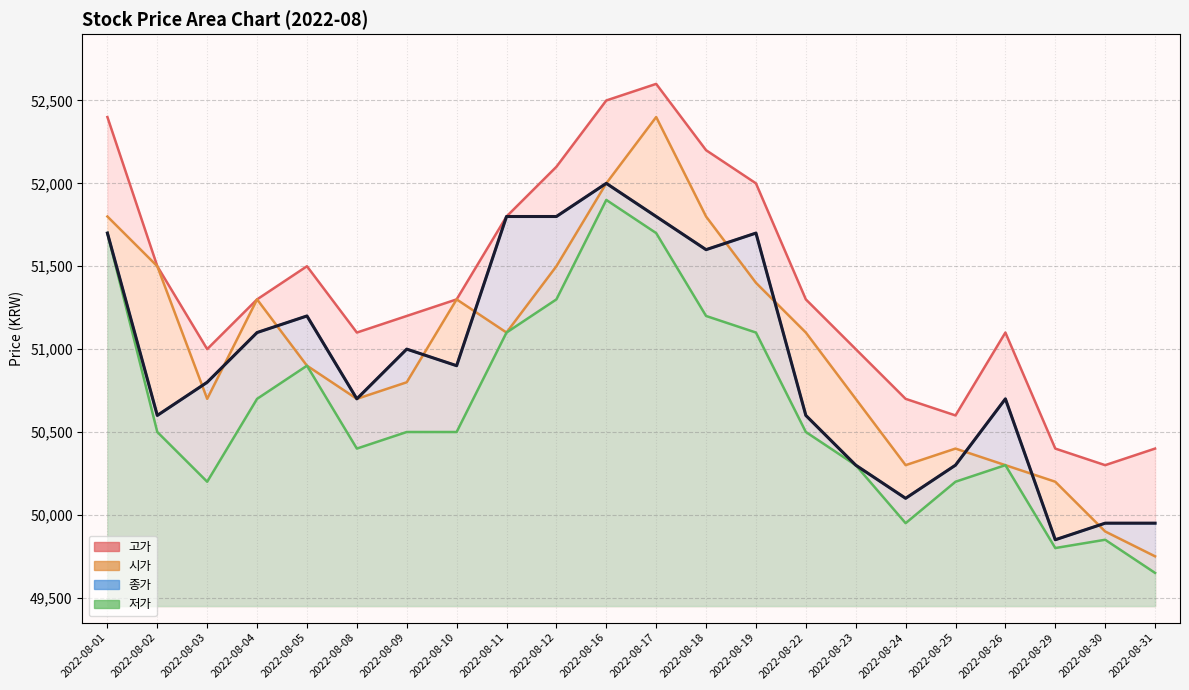

Rank the series by their maximum value, from highest to lowest.

고가, 시가, 종가, 저가